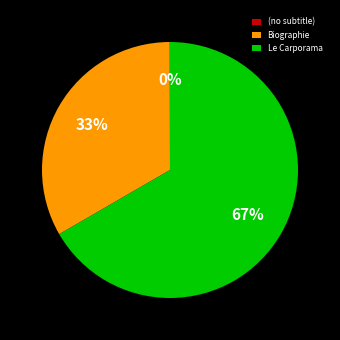

Is it true that Le Carporama is 57% of the pie?

False